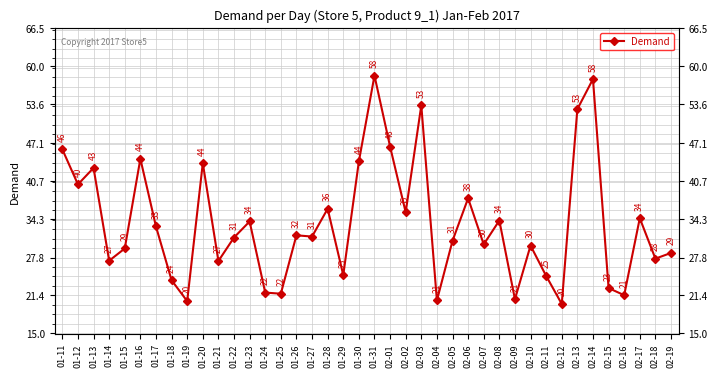

Which label corresponds to the largest value in the chart?

01-31